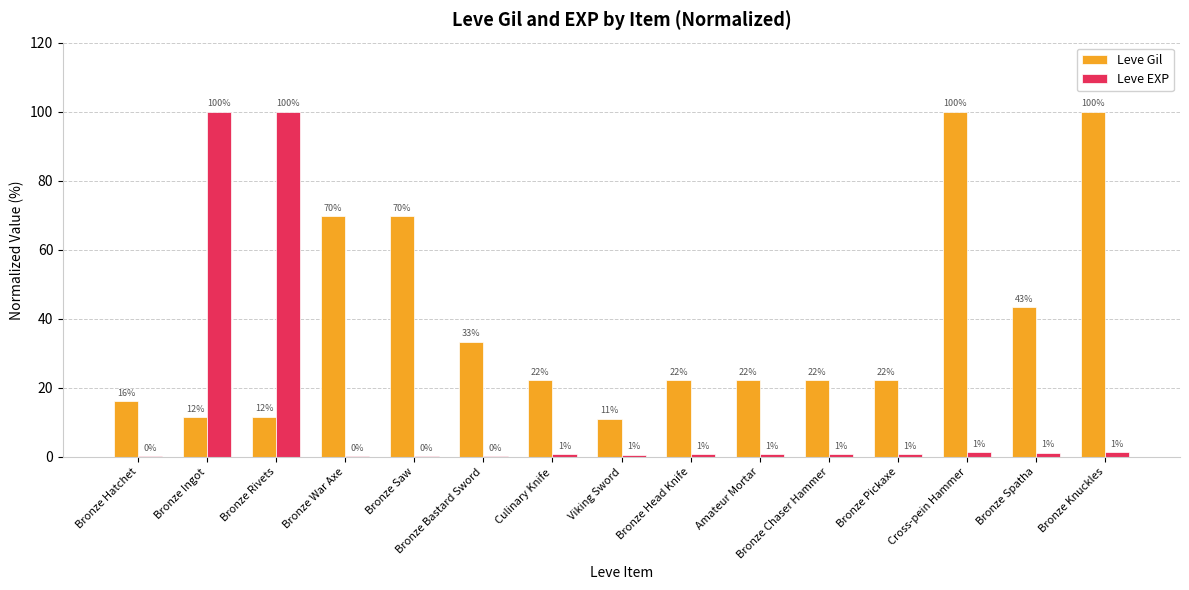

What position from the right is Viking Sword?

8